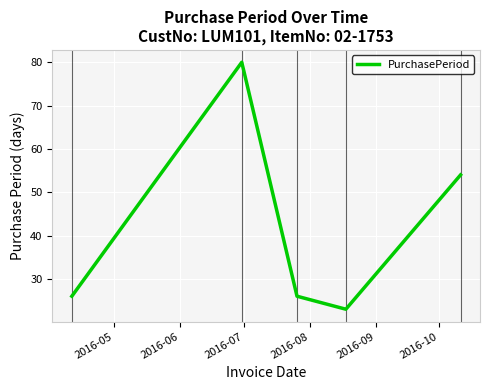

What is the minimum value shown in the chart?

23